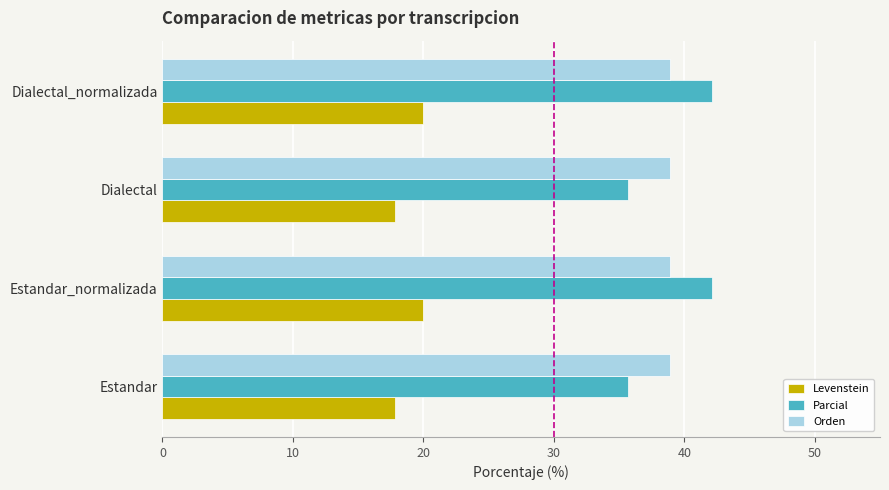

The value of Parcial at Estandar_normalizada is 15.5. True or false?

False